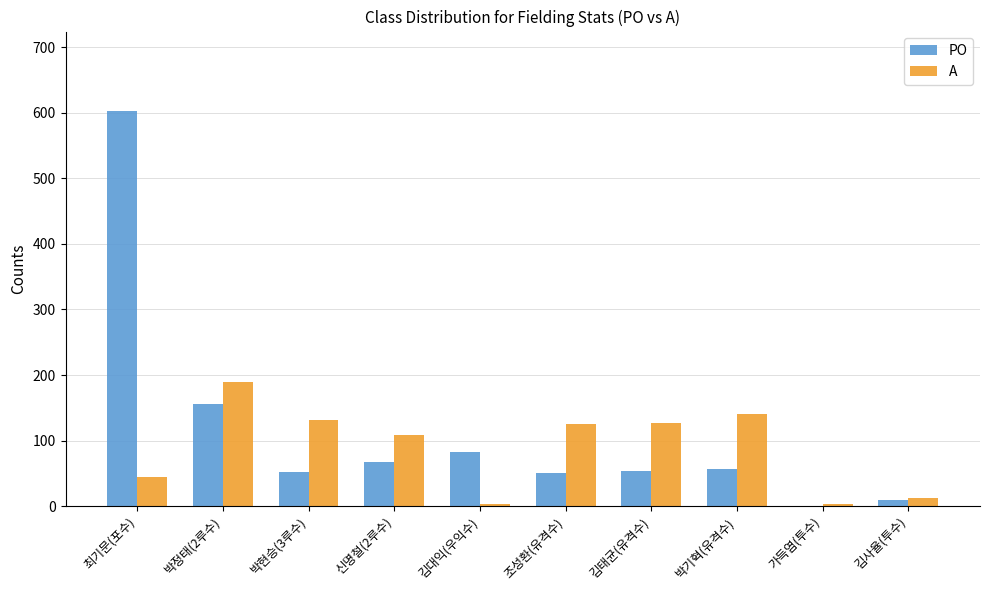

What is the maximum value shown in the chart?

603